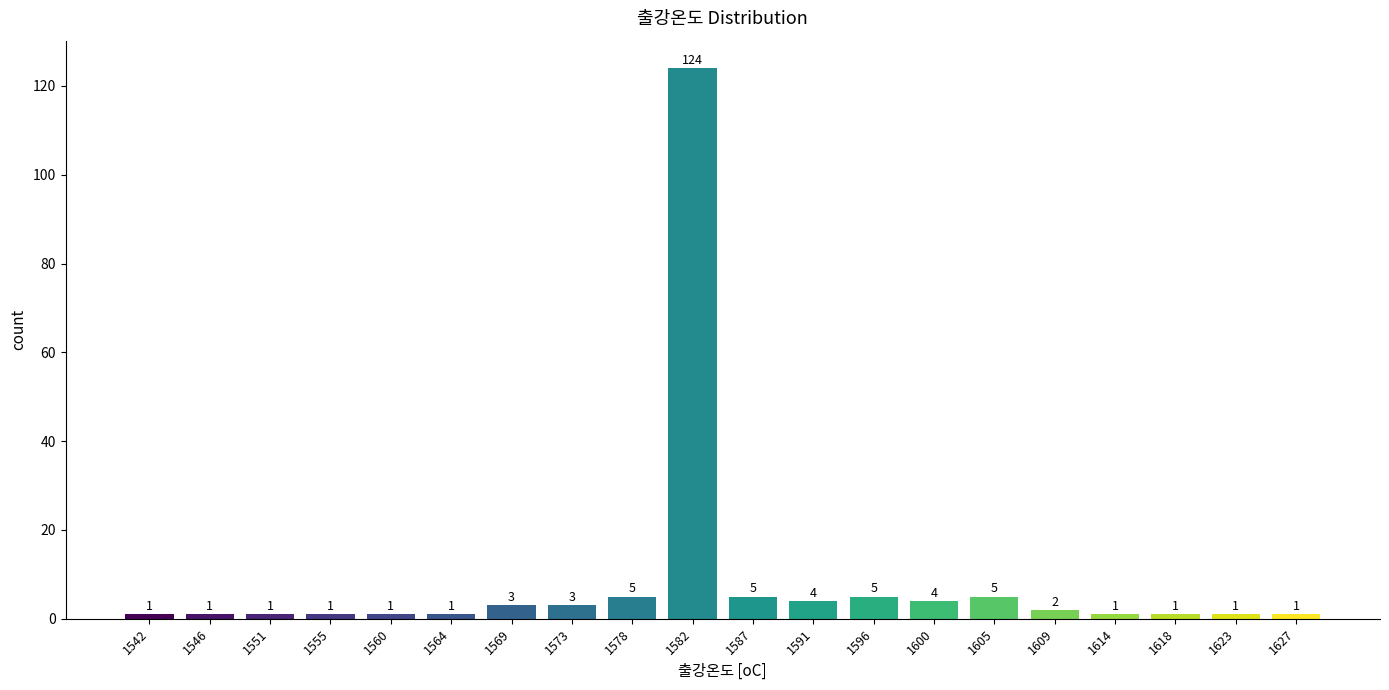

Reading right to left, list all the values displayed in this chart.

1	1	1	1	2	5	4	5	4	5	124	5	3	3	1	1	1	1	1	1